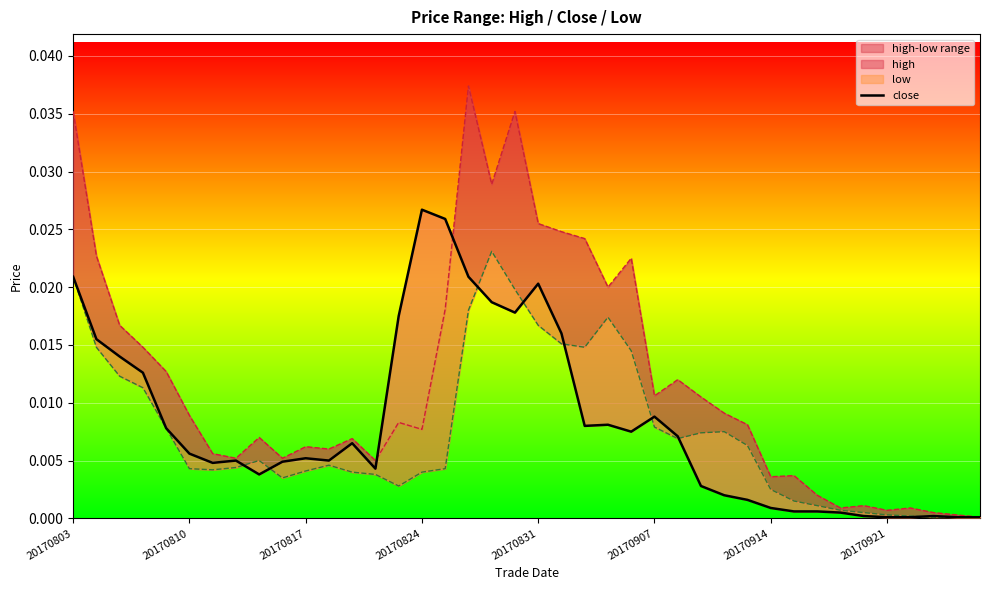

How many lines are shown in the chart?

1